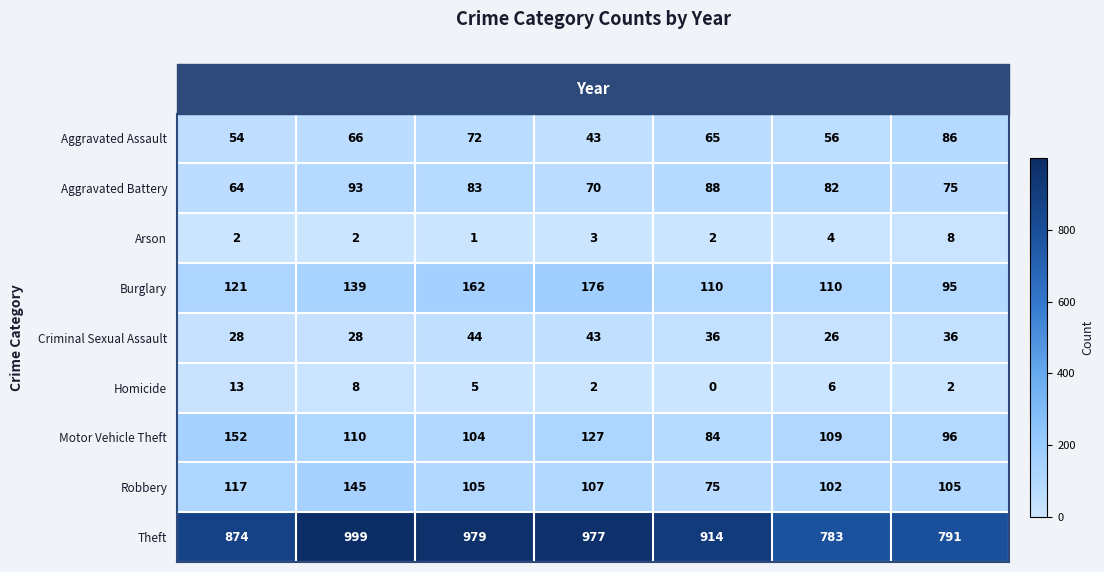

Rank the series at 2016 from highest to lowest value.

Theft, Robbery, Burglary, Motor Vehicle Theft, Aggravated Battery, Aggravated Assault, Criminal Sexual Assault, Homicide, Arson